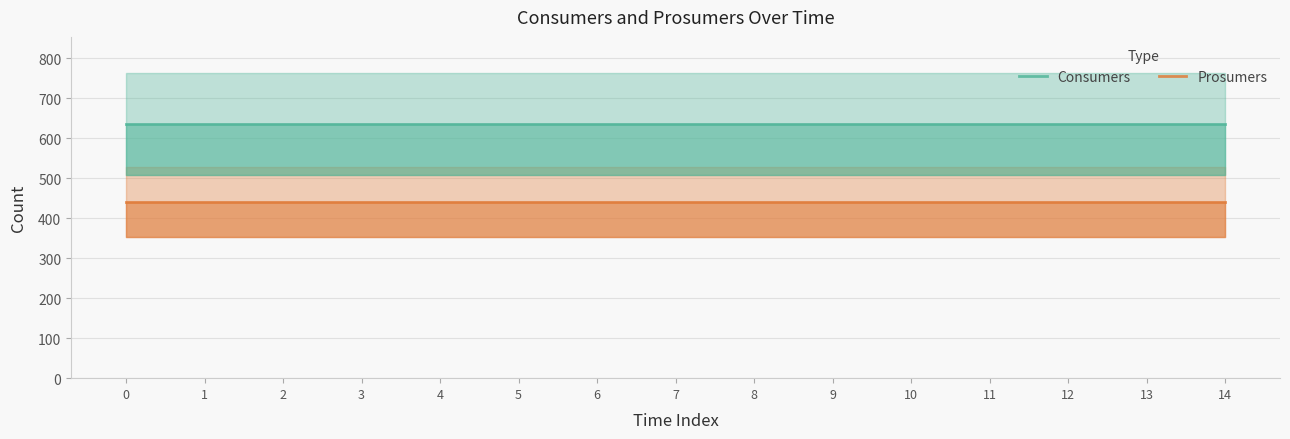

Rank the categories by Consumers value from highest to lowest.

0, 1, 2, 3, 4, 5, 6, 7, 8, 9, 10, 11, 12, 13, 14